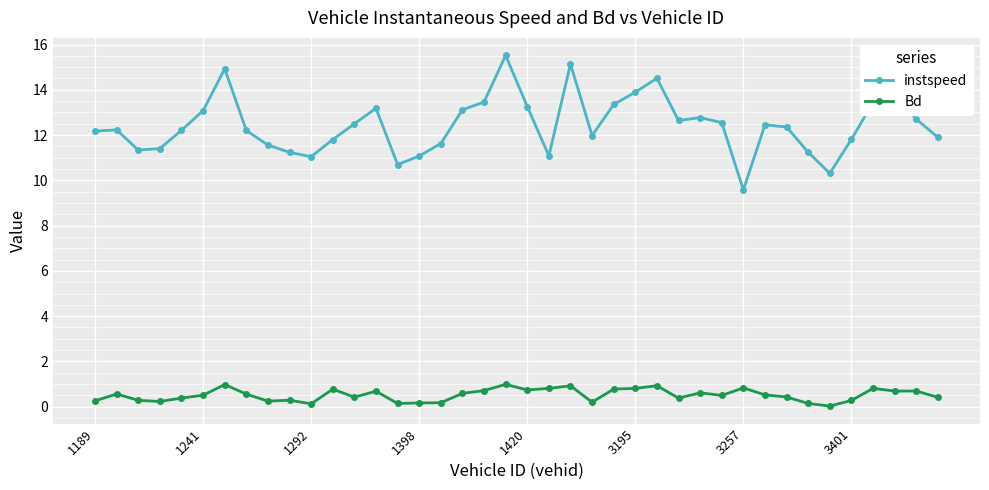

What is the difference between the maximum and second lowest values in the Bd series?

0.9